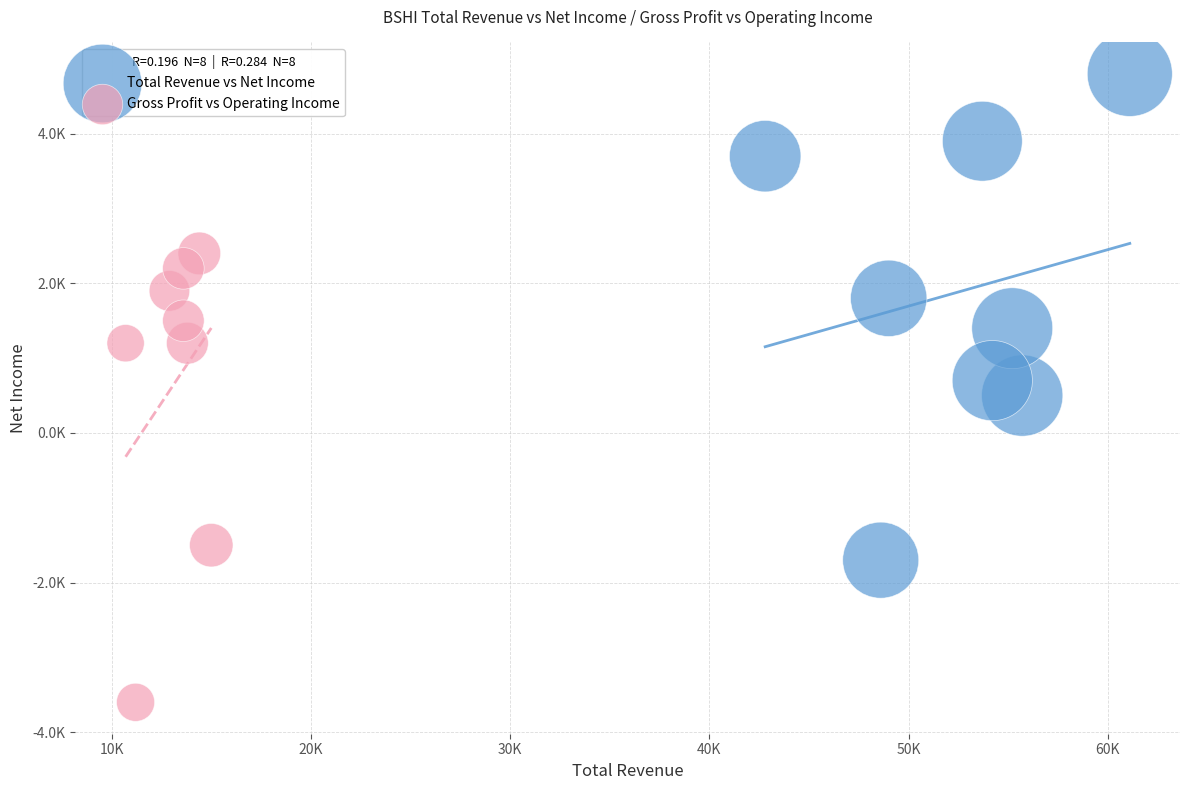

Which series reaches the minimum Y coordinate?

Gross Profit vs Operating Income